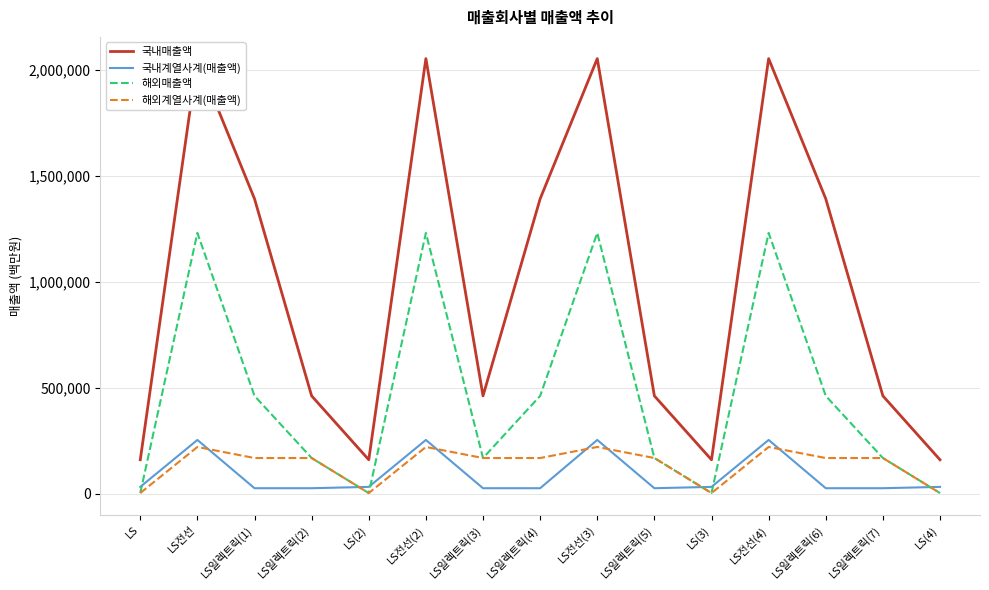

What position from the right is LS일렉트릭(4)?

8